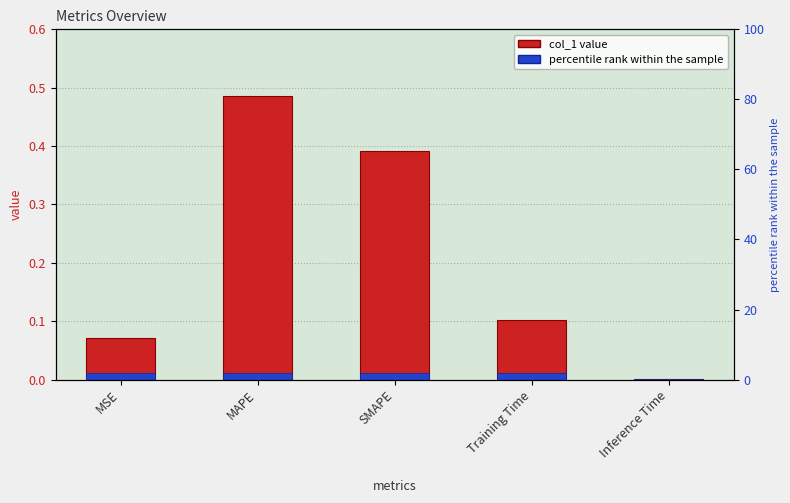

What position from the right is Training Time?

2